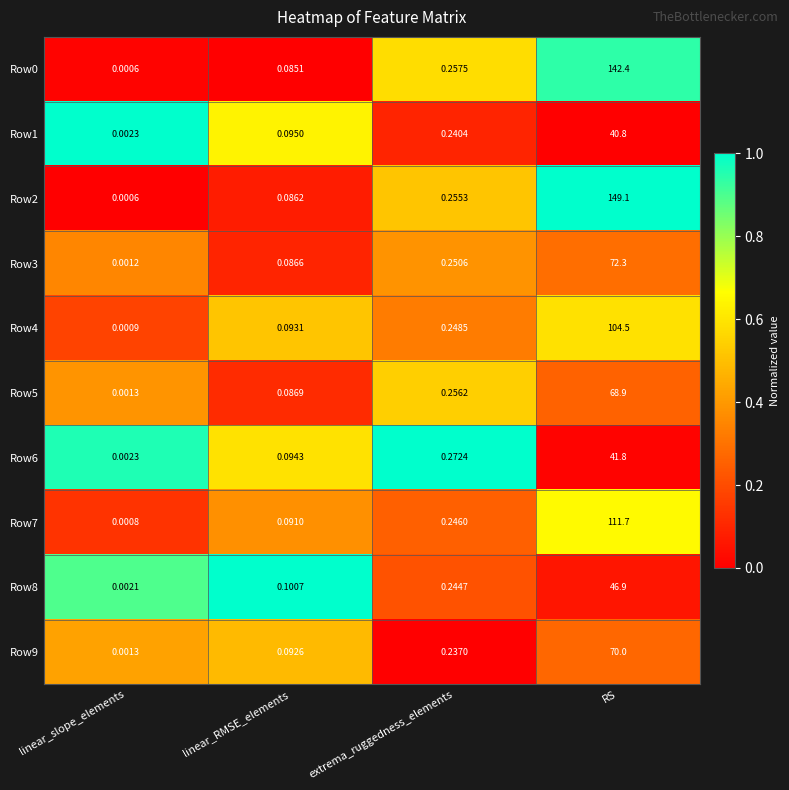

Which category has the lowest value in the Row8 series?

linear_slope_elements